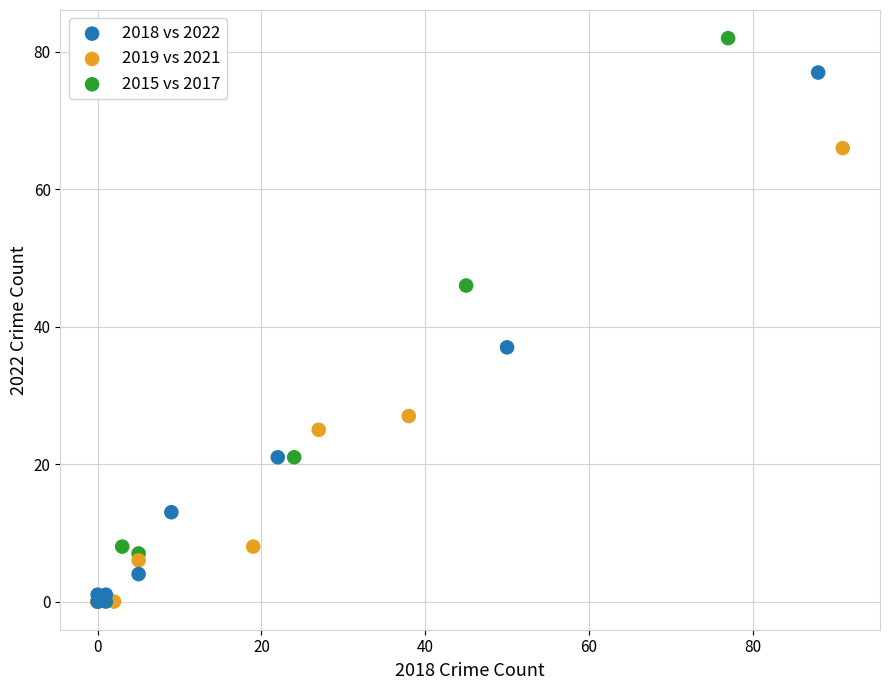

Which series contains the highest Y value?

2015 vs 2017